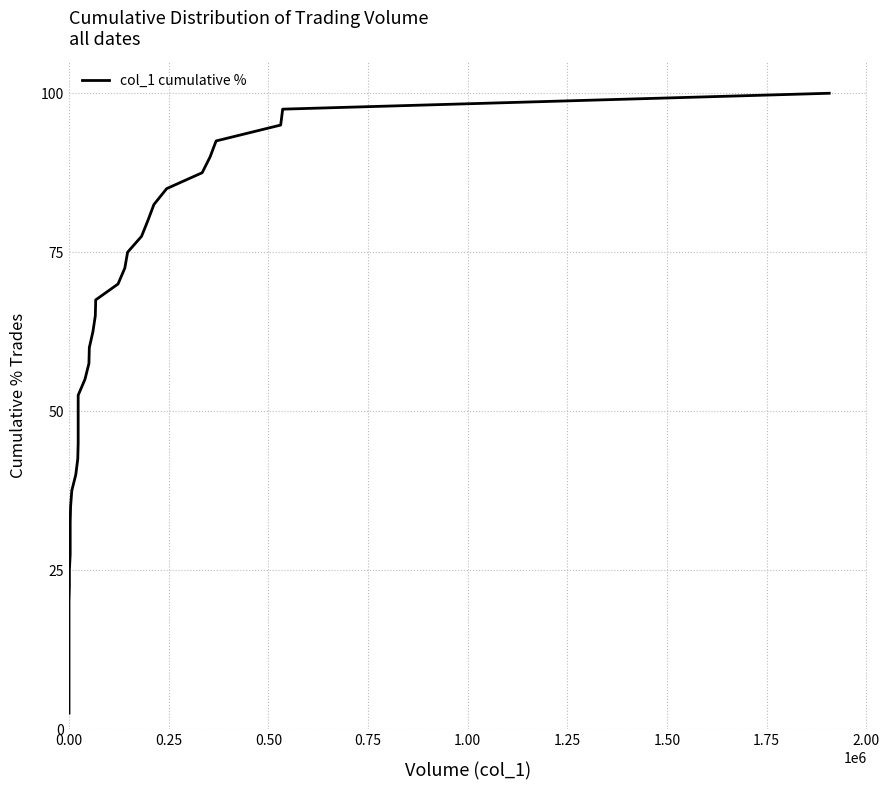

What is the label of the 38th point from the right?

0.50